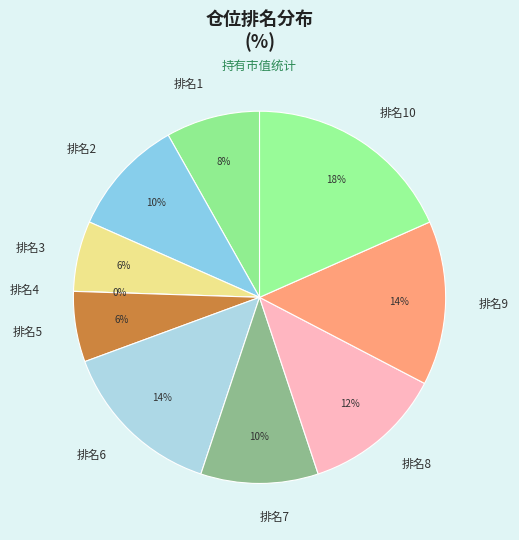

What is the smallest slice in the pie chart?

4